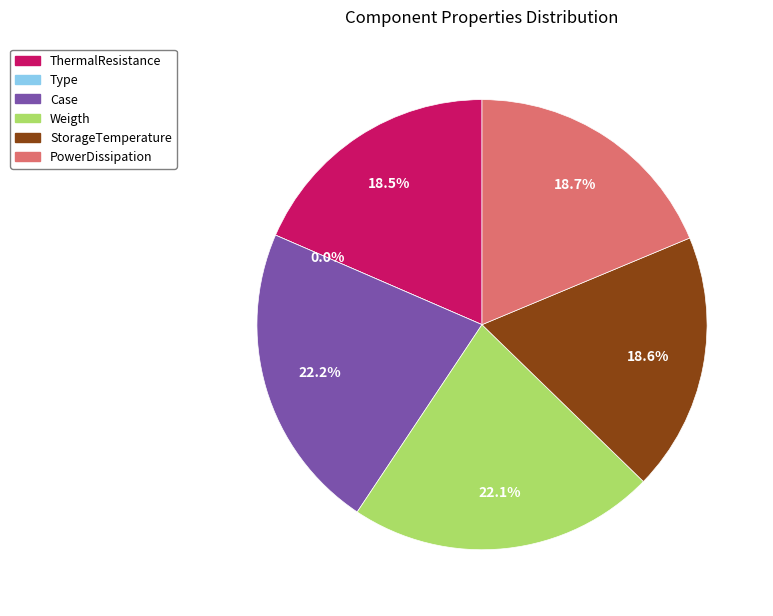

What is the change in value from Type to PowerDissipation?

+0.9